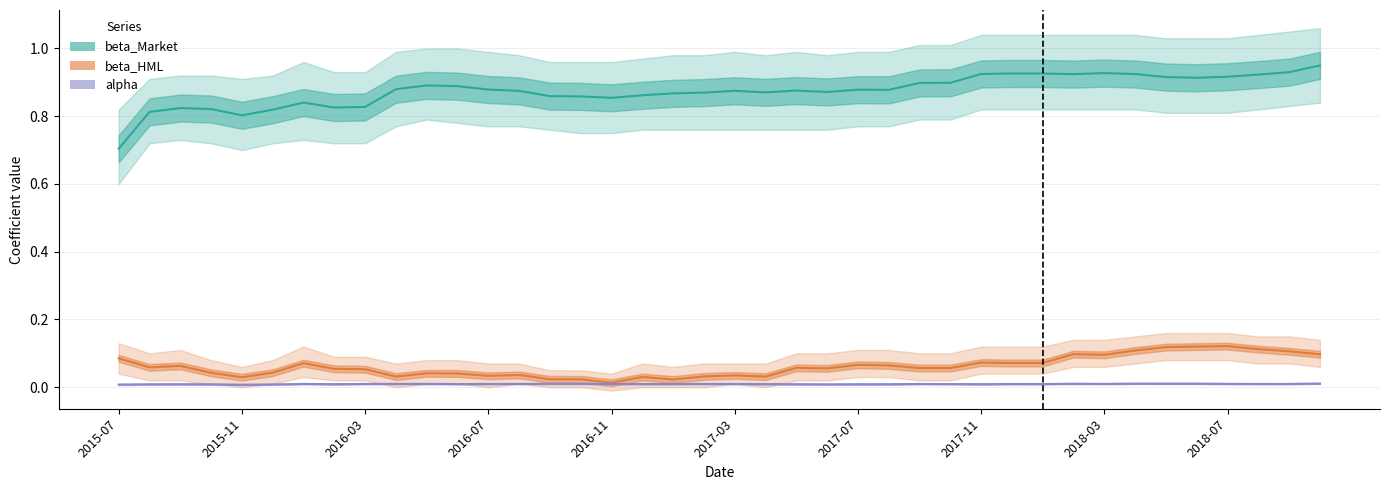

Is it true that alpha equals 0.0 at 2017-11?

False